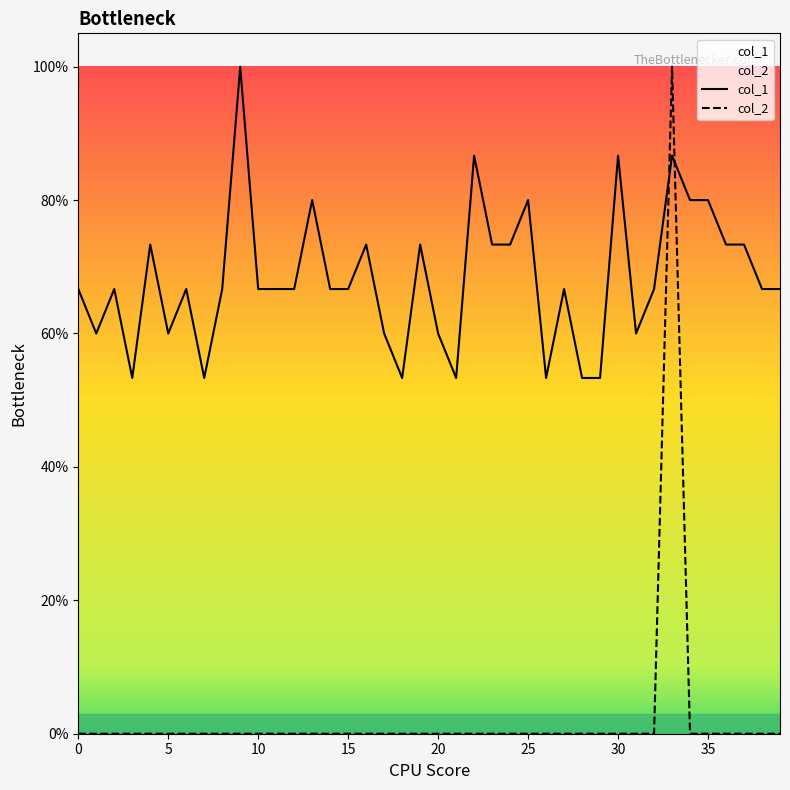

What are all the series names shown in the legend?

col_1, col_2